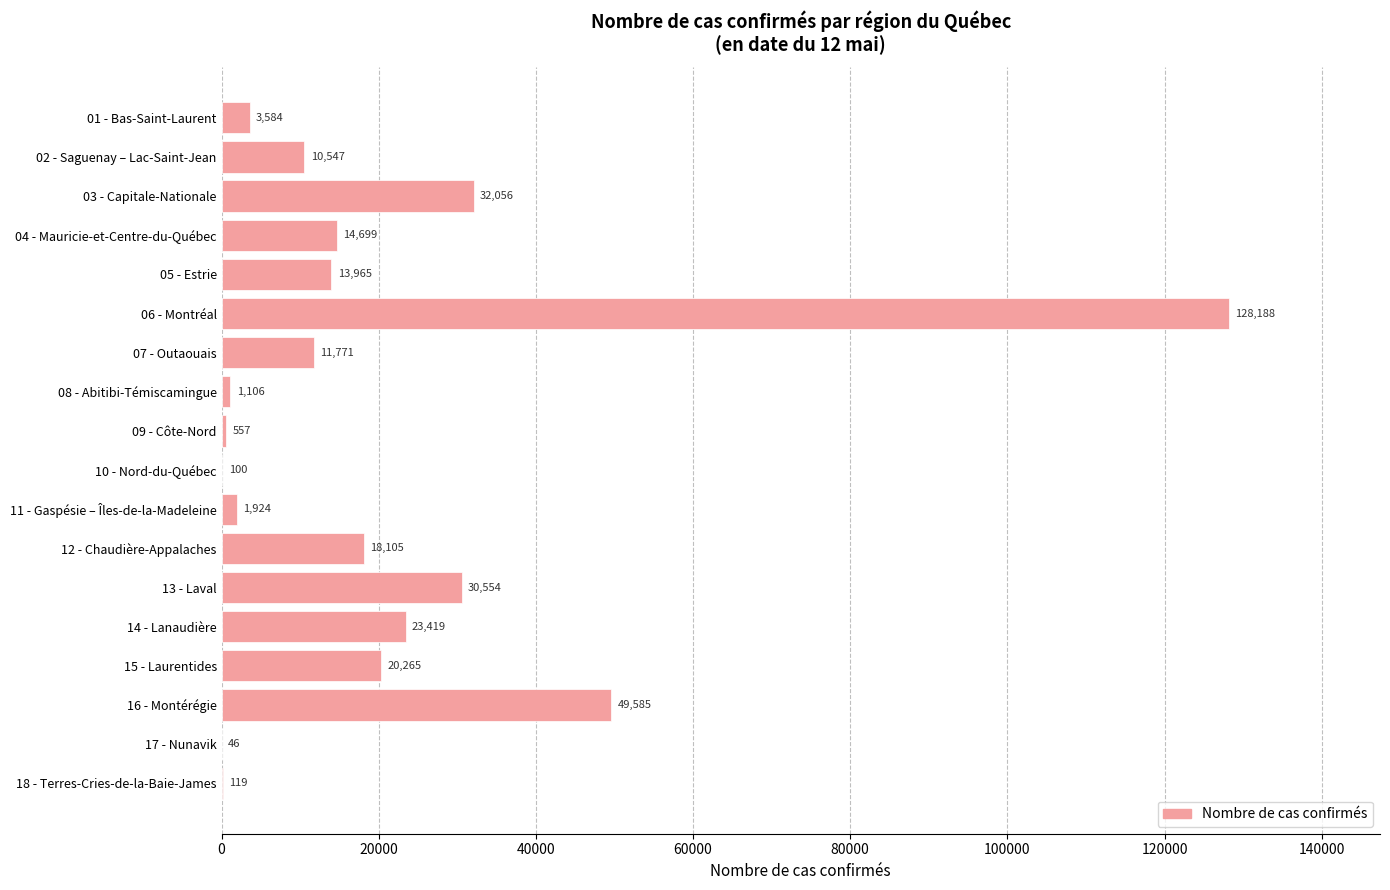

Which label corresponds to the largest value in the chart?

06 - Montréal